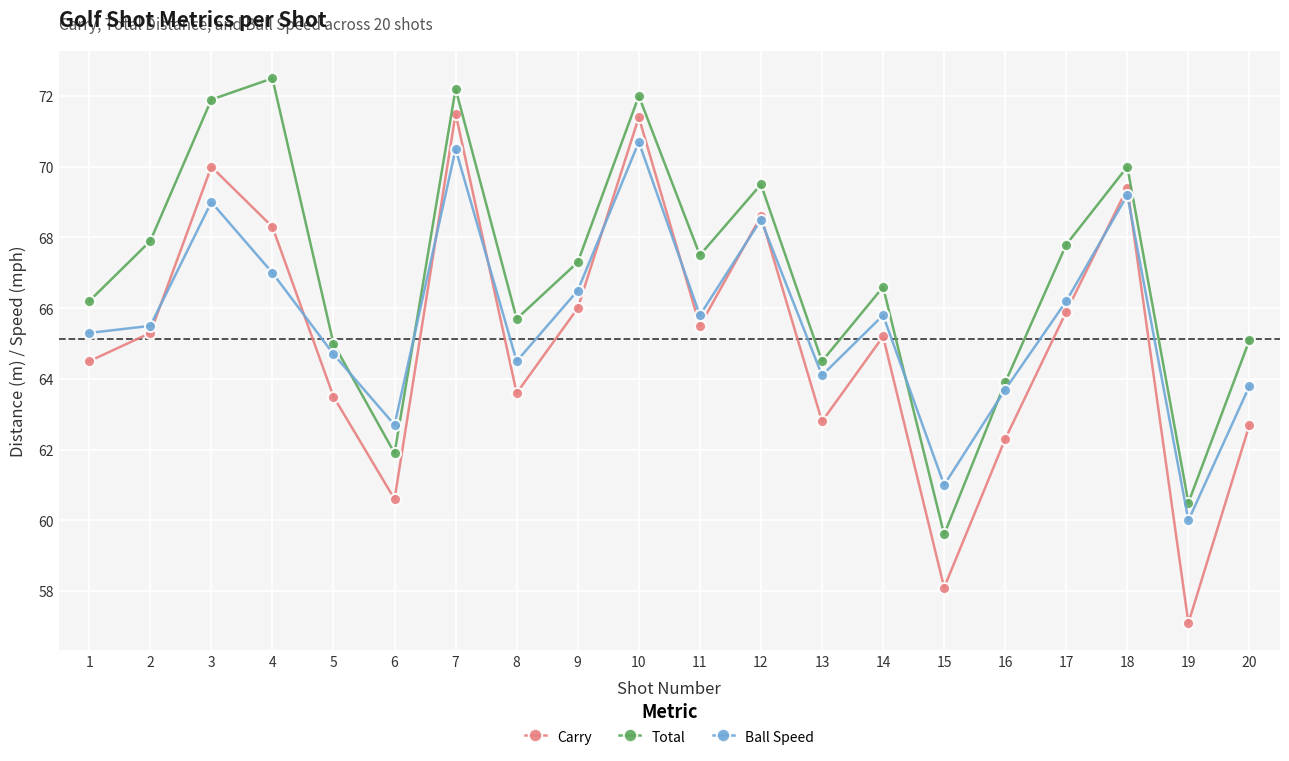

At which label does Total reach its minimum?

15